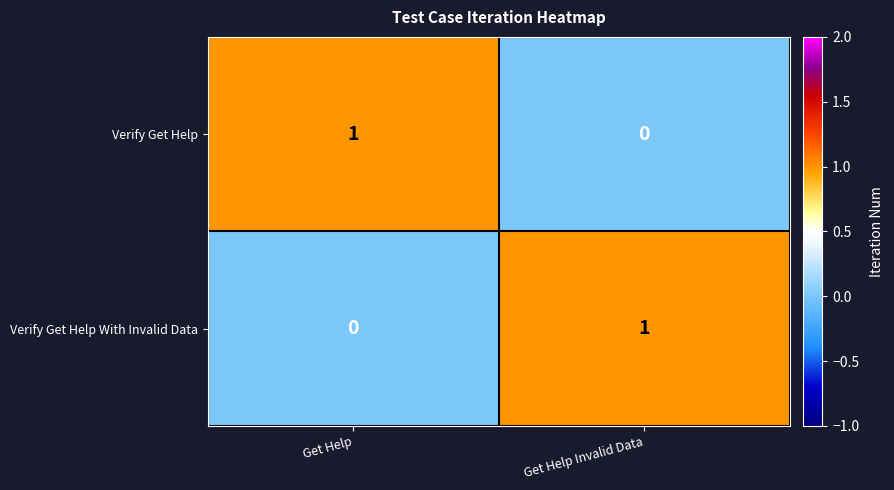

True or false: Verify Get Help With Invalid Data has a value of 1 at Get Help.

False